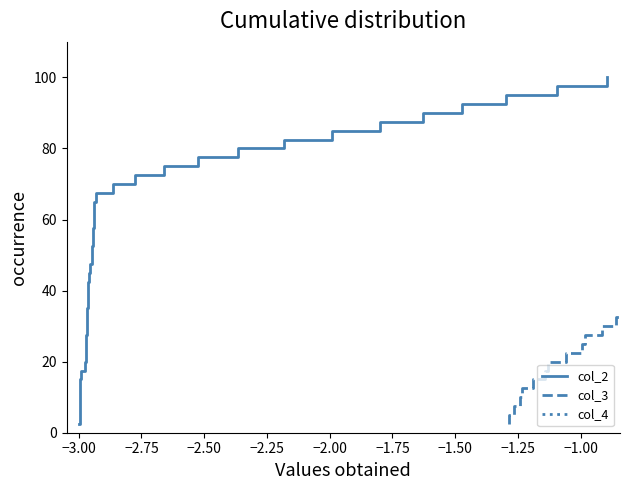

What is the label of the 35th point from the right?

−2.00